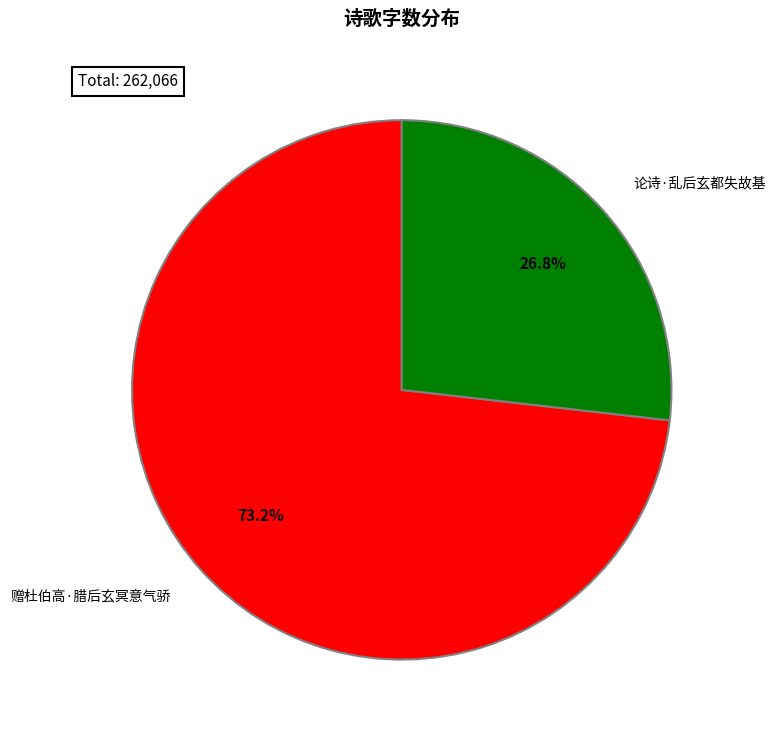

True or false: 论诗·乱后玄都失故基 accounts for 15% of the total.

False